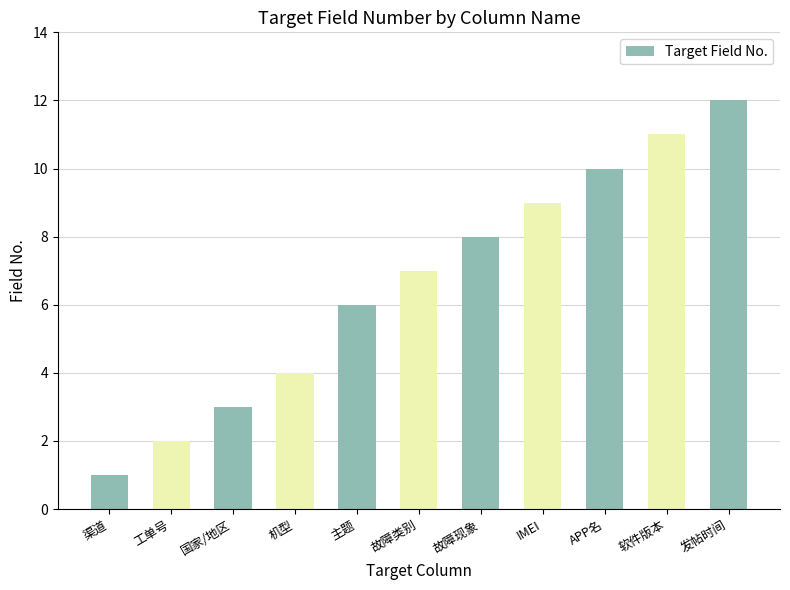

What is the label of the 7th bar from the right?

主题